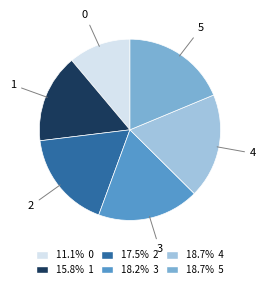

Does any single category account for the majority?

No